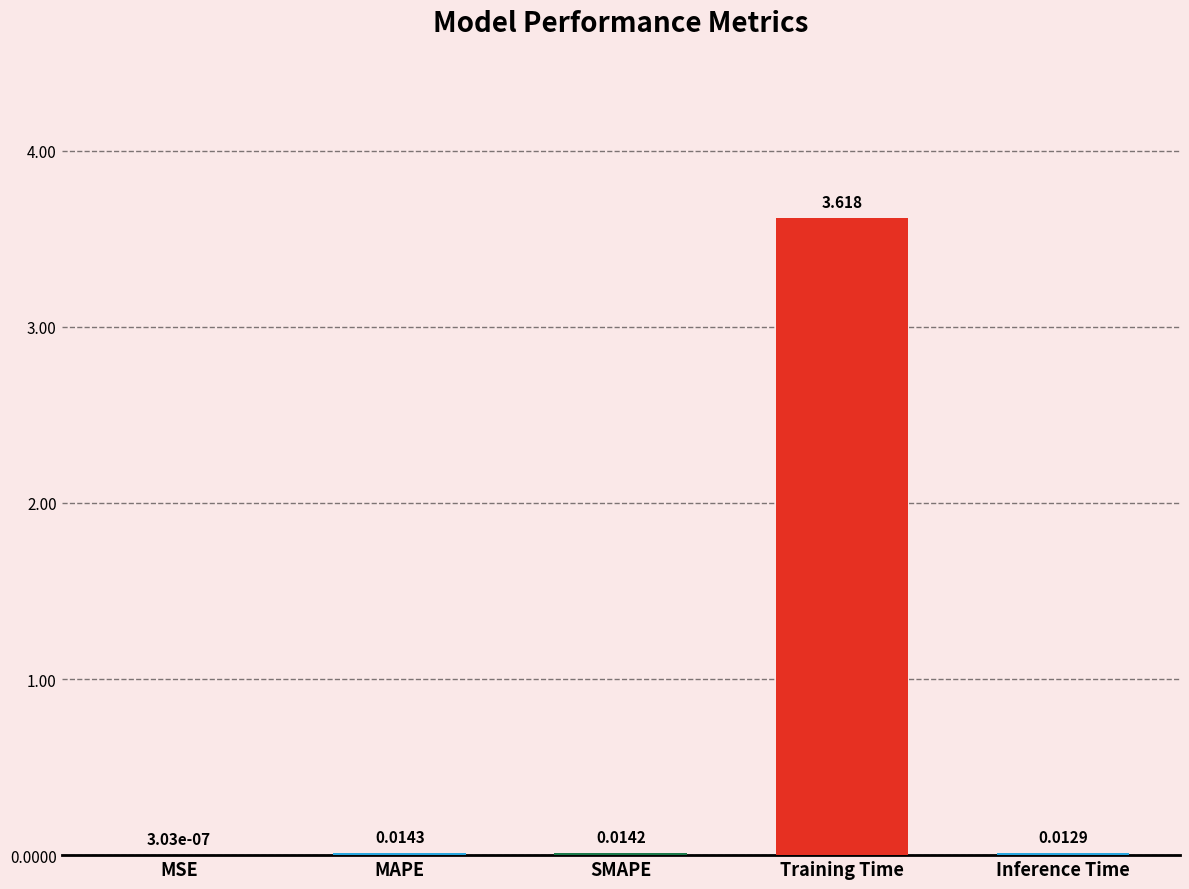

At which category does the chart reach its peak across all series?

Training Time